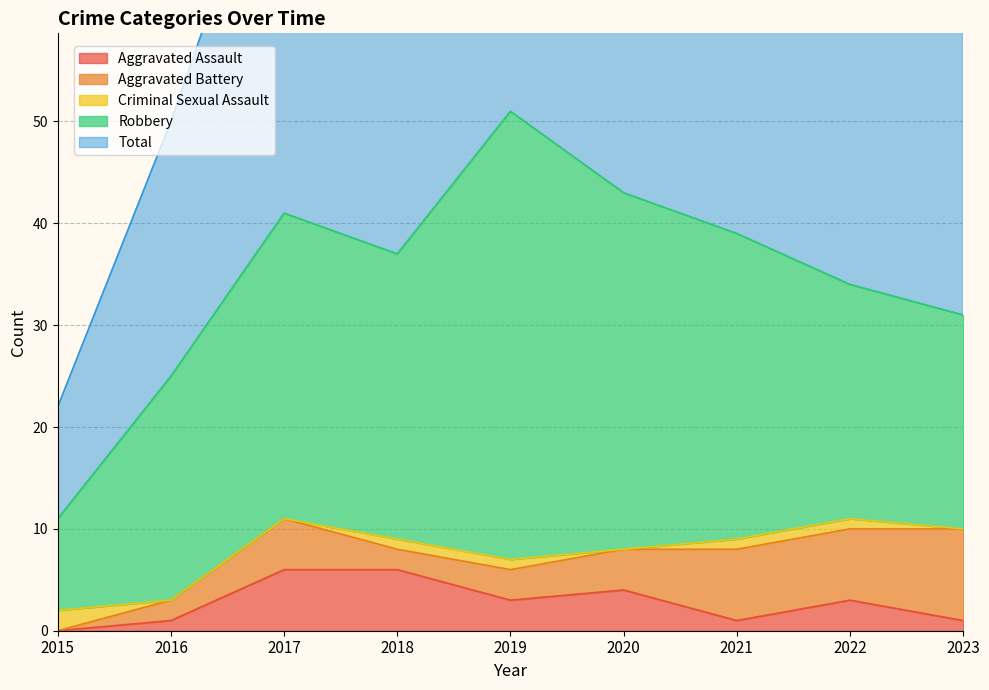

What are all the series names shown in the legend?

Aggravated Assault, Aggravated Battery, Criminal Sexual Assault, Robbery, Total